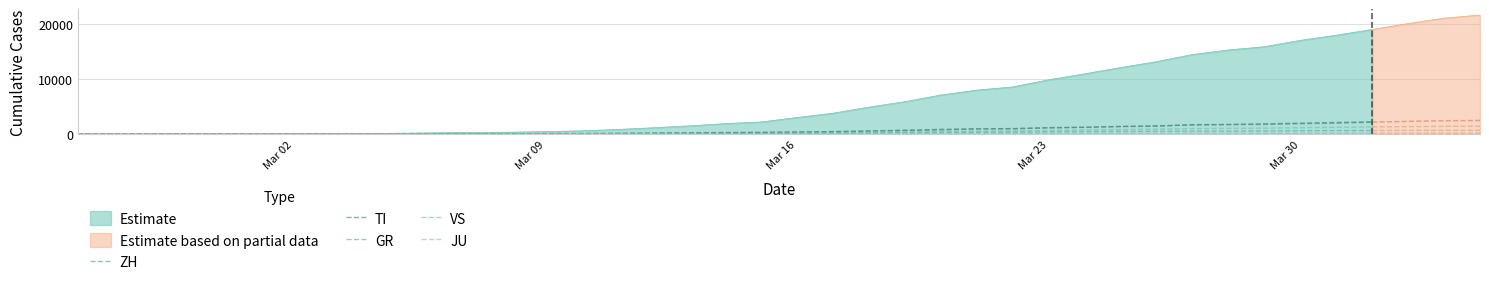

What is the difference between the maximum and minimum values in the GR series?

635